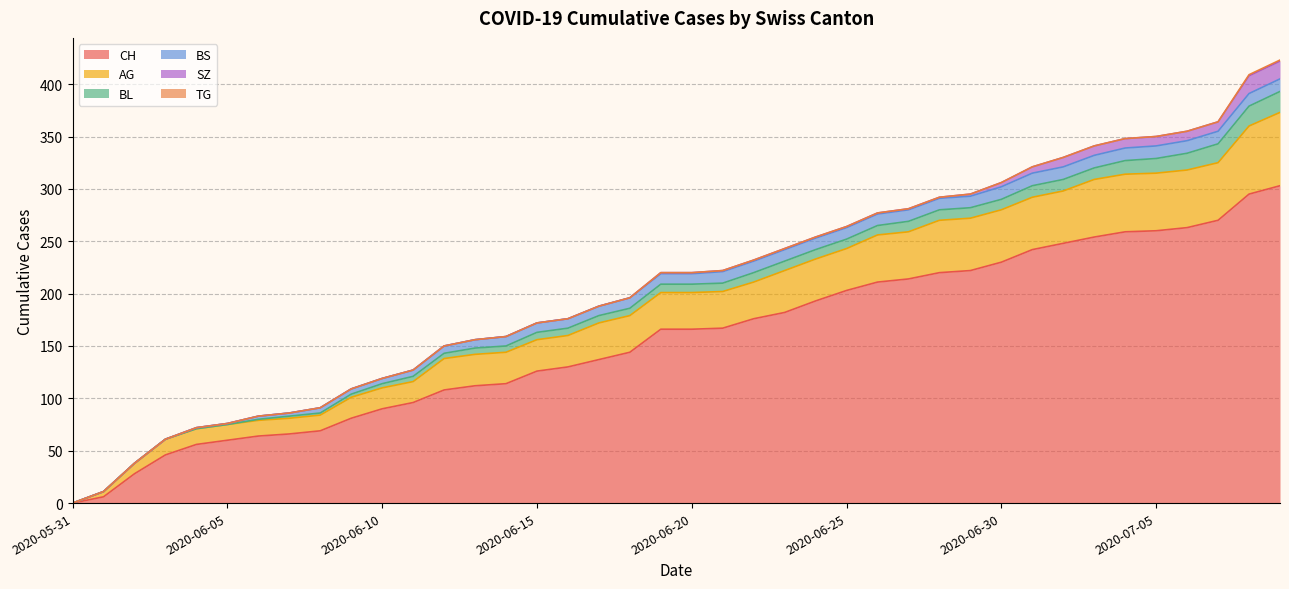

Reading left to right, transcribe all the data shown in this chart.

CH: 2020-05-31=0	2020-06-01=6	2020-06-02=28	2020-06-03=46	2020-06-04=56	2020-06-05=60	2020-06-06=64	2020-06-07=66	2020-06-08=69	2020-06-09=81	2020-06-10=90	2020-06-11=96	2020-06-12=108	2020-06-13=112	2020-06-14=114	2020-06-15=126	2020-06-16=130	2020-06-17=137	2020-06-18=144	2020-06-19=166	2020-06-20=166	2020-06-21=167	2020-06-22=176	2020-06-23=182	2020-06-24=193	2020-06-25=203	2020-06-26=211	2020-06-27=214	2020-06-28=220	2020-06-29=222	2020-06-30=230	2020-07-01=242	2020-07-02=248	2020-07-03=254	2020-07-04=259	2020-07-05=260	2020-07-06=263	2020-07-07=270	2020-07-08=295	2020-07-09=303
AG: 2020-05-31=0	2020-06-01=5	2020-06-02=10	2020-06-03=15	2020-06-04=15	2020-06-05=15	2020-06-06=15	2020-06-07=15	2020-06-08=15	2020-06-09=20	2020-06-10=20	2020-06-11=20	2020-06-12=30	2020-06-13=30	2020-06-14=30	2020-06-15=30	2020-06-16=30	2020-06-17=35	2020-06-18=35	2020-06-19=35	2020-06-20=35	2020-06-21=35	2020-06-22=35	2020-06-23=40	2020-06-24=40	2020-06-25=40	2020-06-26=45	2020-06-27=45	2020-06-28=50	2020-06-29=50	2020-06-30=50	2020-07-01=50	2020-07-02=50	2020-07-03=55	2020-07-04=55	2020-07-05=55	2020-07-06=55	2020-07-07=55	2020-07-08=65	2020-07-09=70
BL: 2020-05-31=0	2020-06-01=0	2020-06-02=0	2020-06-03=0	2020-06-04=0	2020-06-05=0	2020-06-06=1	2020-06-07=2	2020-06-08=2	2020-06-09=3	2020-06-10=4	2020-06-11=5	2020-06-12=5	2020-06-13=6	2020-06-14=6	2020-06-15=7	2020-06-16=7	2020-06-17=7	2020-06-18=7	2020-06-19=8	2020-06-20=8	2020-06-21=8	2020-06-22=9	2020-06-23=9	2020-06-24=9	2020-06-25=9	2020-06-26=9	2020-06-27=10	2020-06-28=10	2020-06-29=10	2020-06-30=10	2020-07-01=11	2020-07-02=11	2020-07-03=11	2020-07-04=13	2020-07-05=14	2020-07-06=16	2020-07-07=18	2020-07-08=19	2020-07-09=20
BS: 2020-05-31=0	2020-06-01=0	2020-06-02=0	2020-06-03=0	2020-06-04=1	2020-06-05=1	2020-06-06=3	2020-06-07=3	2020-06-08=5	2020-06-09=5	2020-06-10=5	2020-06-11=6	2020-06-12=7	2020-06-13=8	2020-06-14=9	2020-06-15=9	2020-06-16=9	2020-06-17=9	2020-06-18=10	2020-06-19=10	2020-06-20=10	2020-06-21=11	2020-06-22=11	2020-06-23=11	2020-06-24=11	2020-06-25=11	2020-06-26=11	2020-06-27=11	2020-06-28=11	2020-06-29=11	2020-06-30=12	2020-07-01=12	2020-07-02=12	2020-07-03=12	2020-07-04=12	2020-07-05=12	2020-07-06=12	2020-07-07=12	2020-07-08=12	2020-07-09=12
SZ: 2020-05-31=0	2020-06-01=0	2020-06-02=0	2020-06-03=0	2020-06-04=0	2020-06-05=0	2020-06-06=0	2020-06-07=0	2020-06-08=0	2020-06-09=0	2020-06-10=0	2020-06-11=0	2020-06-12=0	2020-06-13=0	2020-06-14=0	2020-06-15=0	2020-06-16=0	2020-06-17=0	2020-06-18=0	2020-06-19=1	2020-06-20=1	2020-06-21=1	2020-06-22=1	2020-06-23=1	2020-06-24=1	2020-06-25=1	2020-06-26=1	2020-06-27=1	2020-06-28=1	2020-06-29=2	2020-06-30=4	2020-07-01=6	2020-07-02=9	2020-07-03=9	2020-07-04=9	2020-07-05=9	2020-07-06=9	2020-07-07=9	2020-07-08=17	2020-07-09=17
TG: 2020-05-31=0	2020-06-01=0	2020-06-02=0	2020-06-03=0	2020-06-04=0	2020-06-05=0	2020-06-06=0	2020-06-07=0	2020-06-08=0	2020-06-09=0	2020-06-10=0	2020-06-11=0	2020-06-12=0	2020-06-13=0	2020-06-14=0	2020-06-15=0	2020-06-16=0	2020-06-17=0	2020-06-18=0	2020-06-19=0	2020-06-20=0	2020-06-21=0	2020-06-22=0	2020-06-23=0	2020-06-24=0	2020-06-25=0	2020-06-26=0	2020-06-27=0	2020-06-28=0	2020-06-29=0	2020-06-30=0	2020-07-01=0	2020-07-02=0	2020-07-03=0	2020-07-04=0	2020-07-05=0	2020-07-06=0	2020-07-07=0	2020-07-08=1	2020-07-09=1